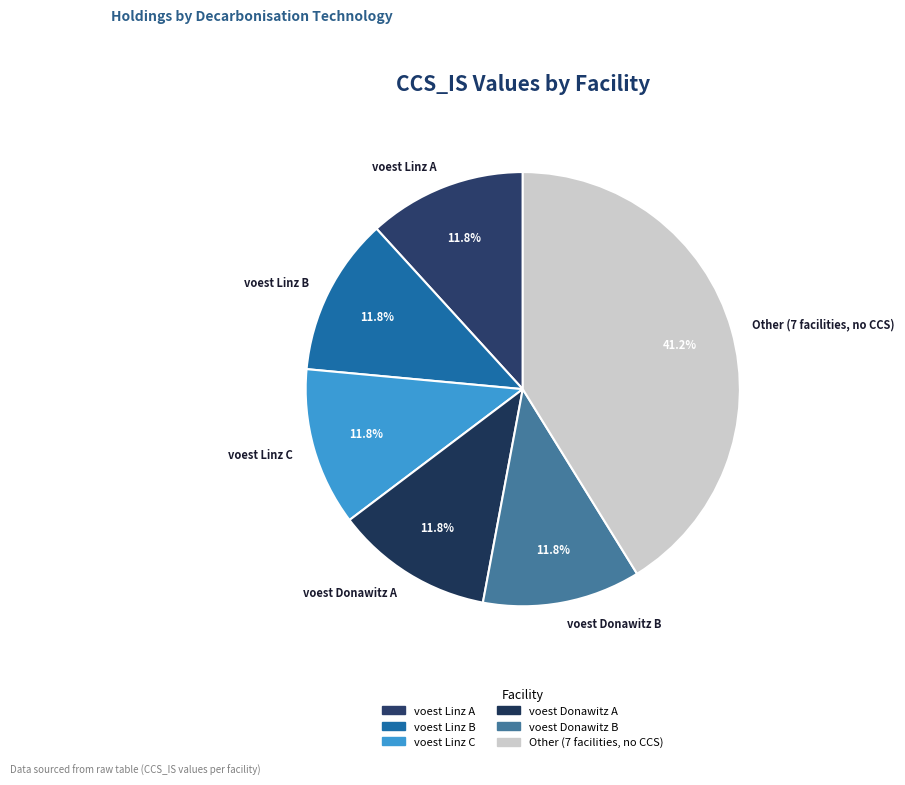

Does voest Linz A represent more than half of the total?

No